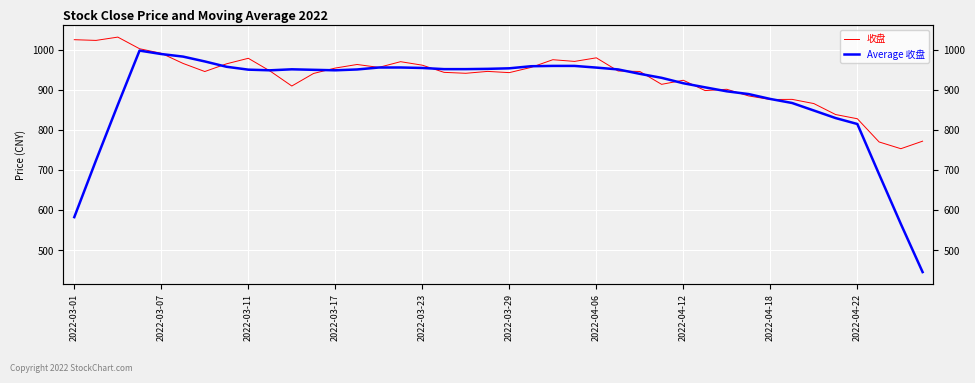

Is the value of 收盘 at 2022-04-18 greater than the value of Average 收盘 at 2022-04-22?

Yes